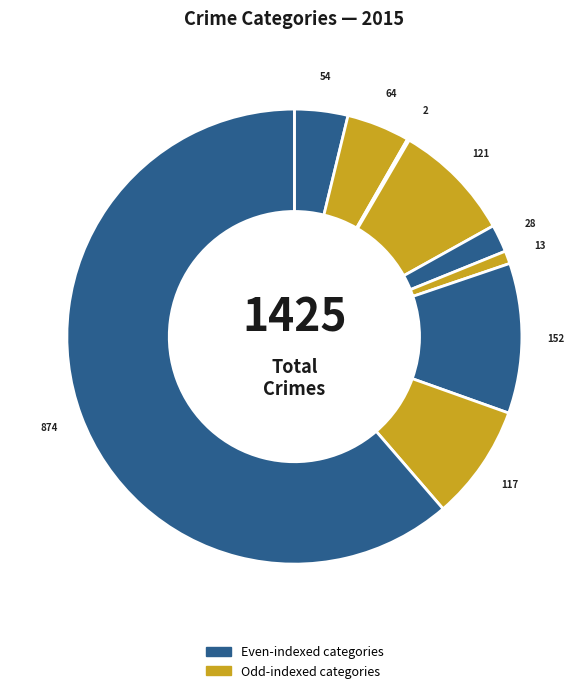

Does any single category account for the majority?

Yes